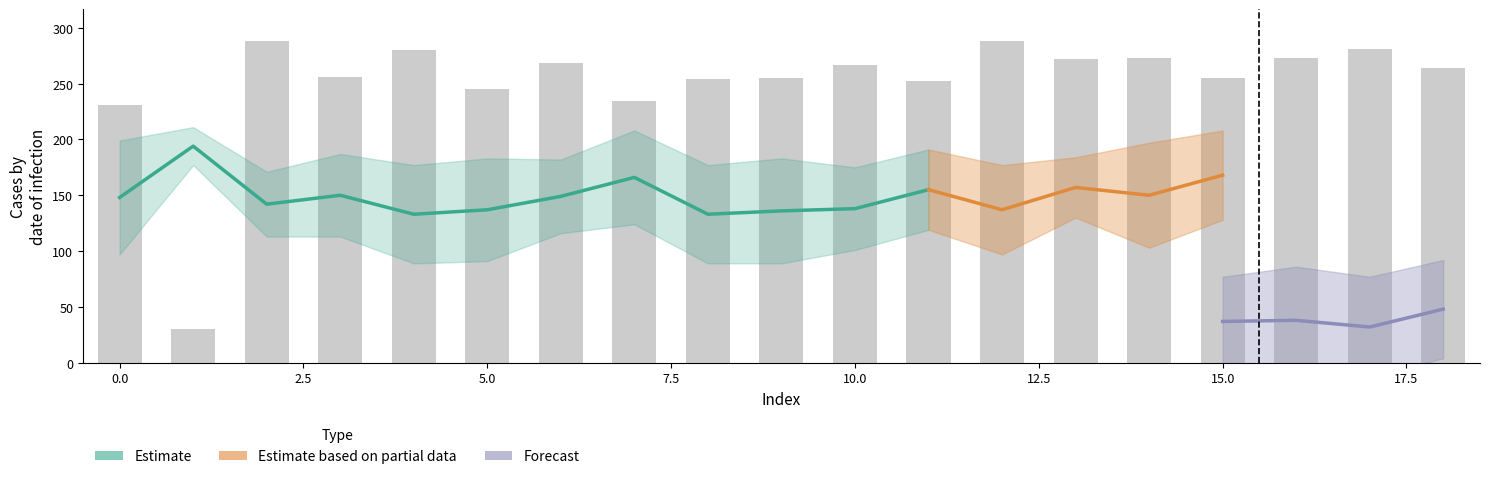

The value of col_4 at 6 is 360. True or false?

False